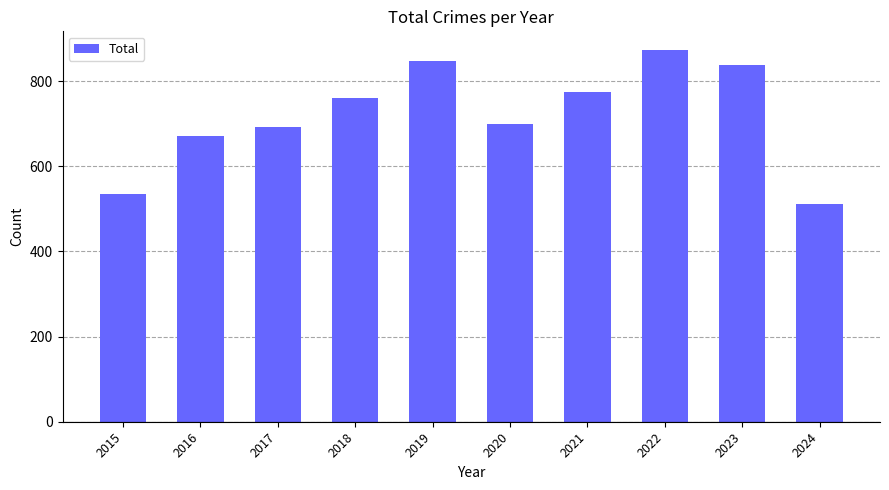

Approximately how many times larger is the value at 2016 compared to 2023?

0.8